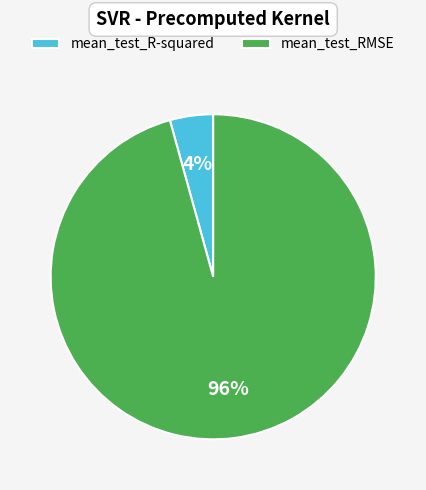

Count the number of slices in the pie.

2